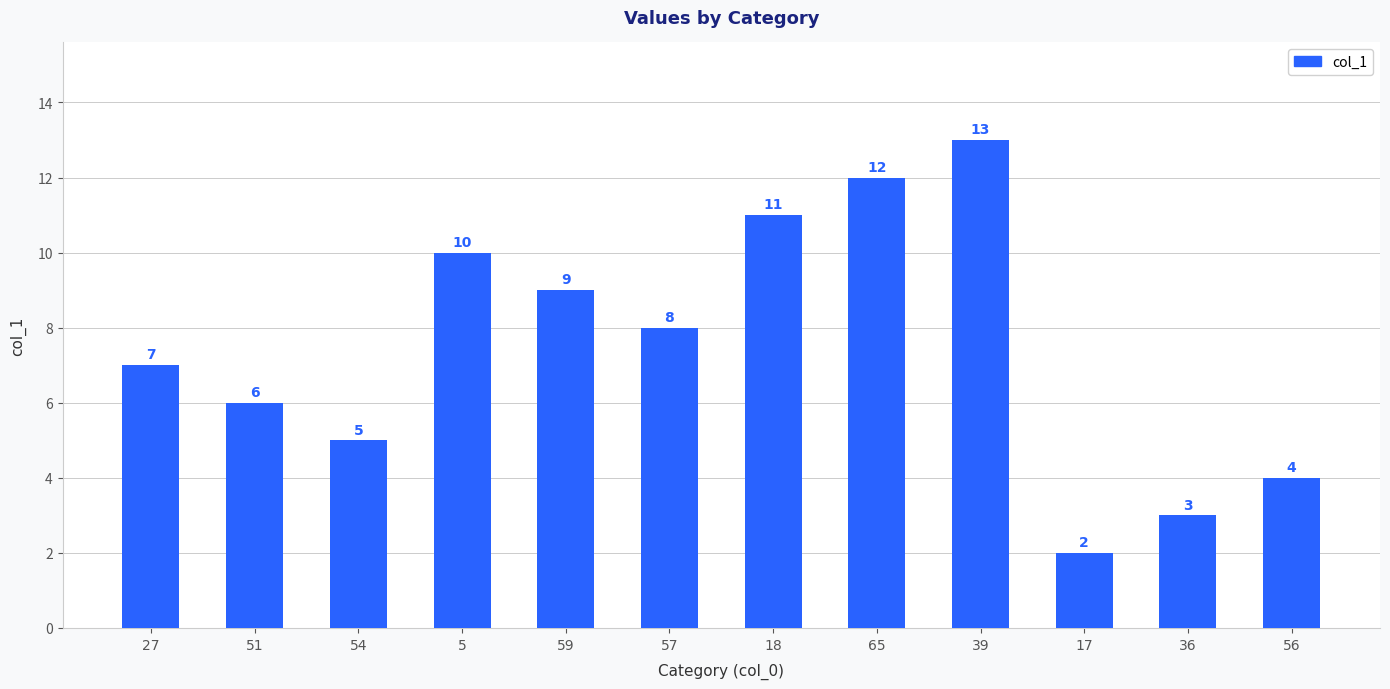

What is the sum of the values at 56 and 59?

13